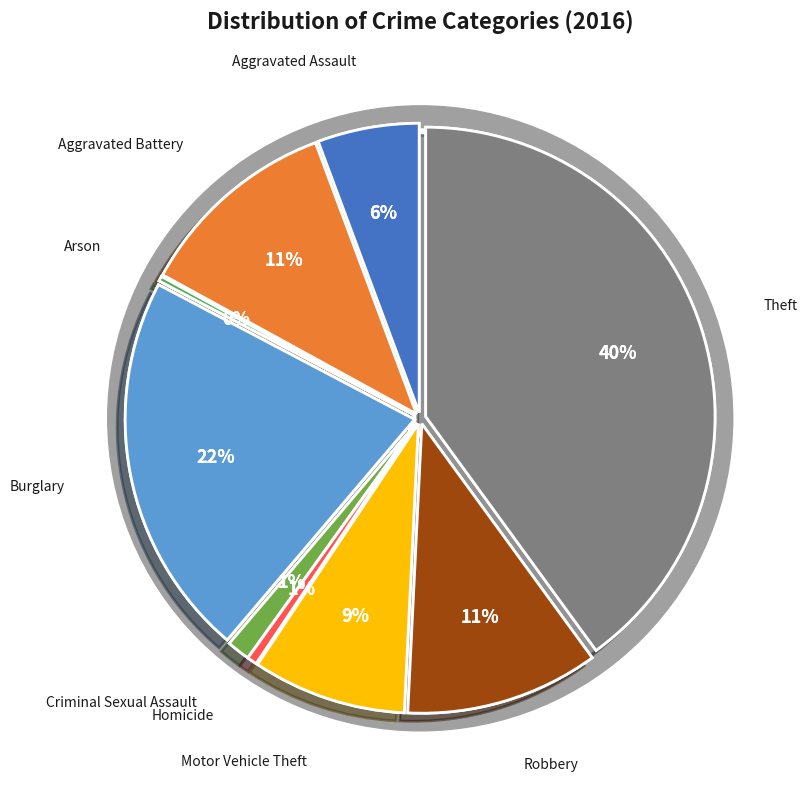

Which category has the smallest portion of the pie?

Arson